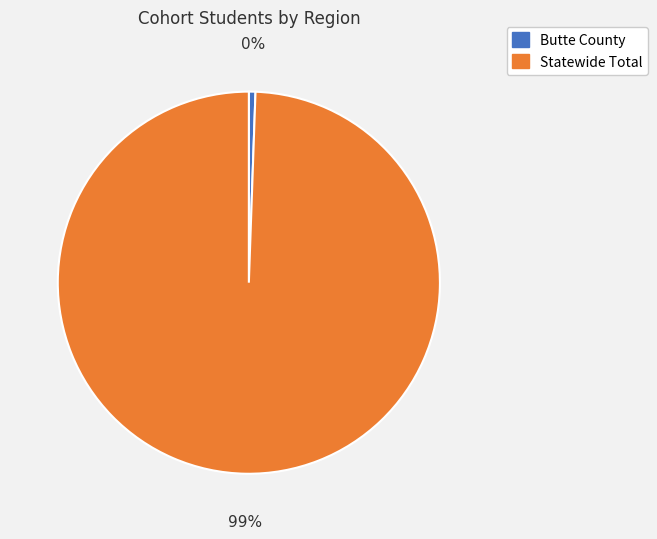

What is the change in value from Butte County to Statewide Total?

+362515